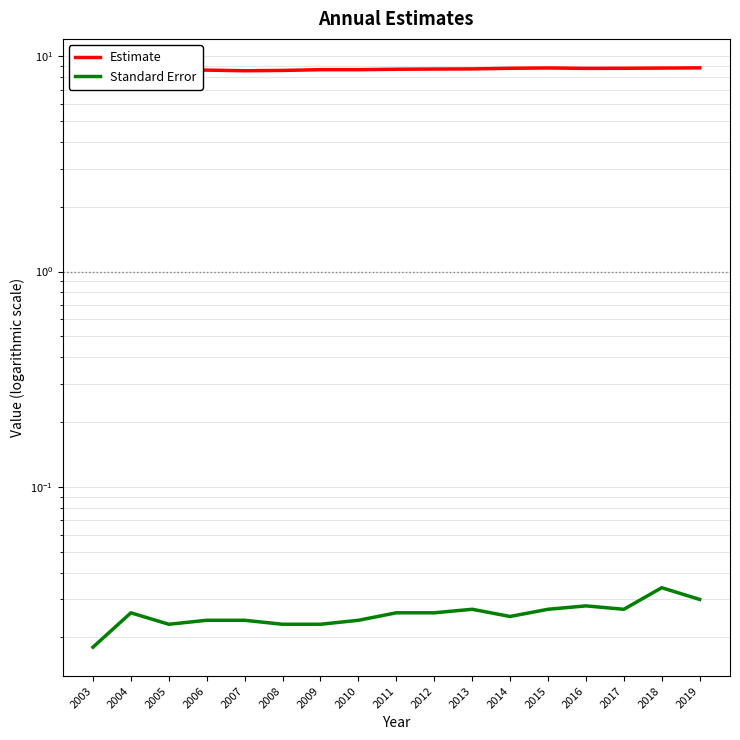

Reading right to left, list all the values displayed in this chart.

Estimate: 2019=8.8	2018=8.8	2017=8.8	2016=8.8	2015=8.8	2014=8.8	2013=8.7	2012=8.7	2011=8.7	2010=8.7	2009=8.7	2008=8.6	2007=8.6	2006=8.6	2005=8.6	2004=8.6	2003=8.6
Standard Error: 2019=0.0	2018=0.0	2017=0.0	2016=0.0	2015=0.0	2014=0.0	2013=0.0	2012=0.0	2011=0.0	2010=0.0	2009=0.0	2008=0.0	2007=0.0	2006=0.0	2005=0.0	2004=0.0	2003=0.0